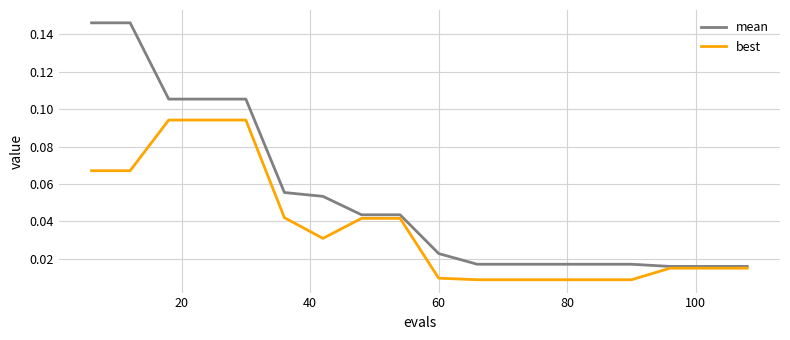

List the series in order of their peak value, highest first.

mean, best